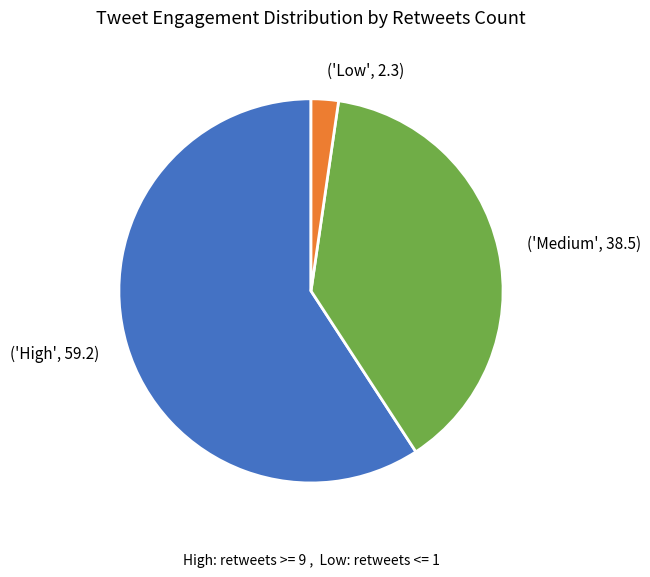

Which category has the biggest portion of the pie?

('High', 59.2)